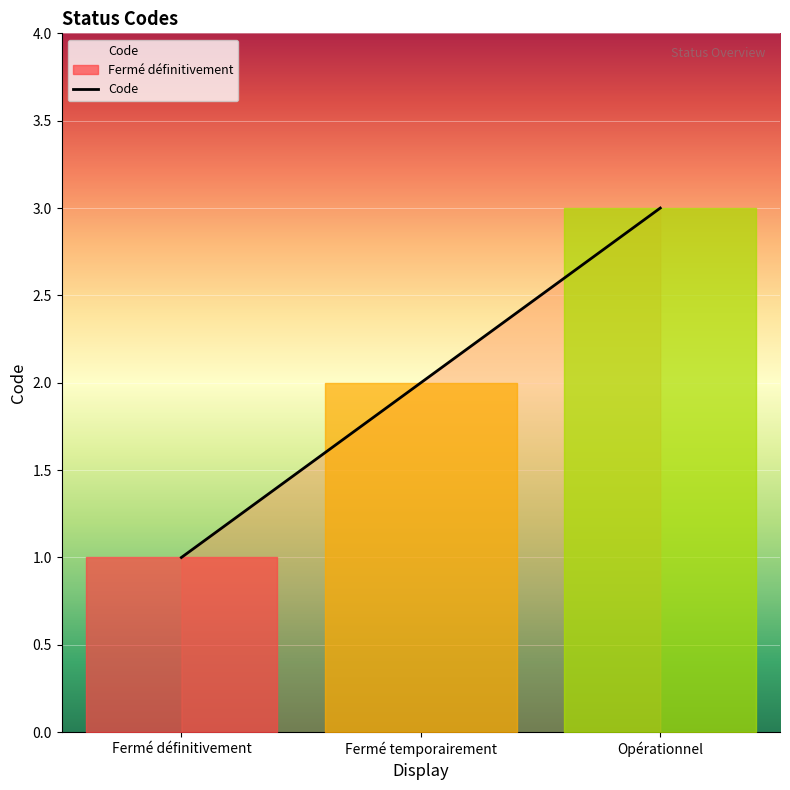

Which label corresponds to the largest value in the chart?

Opérationnel